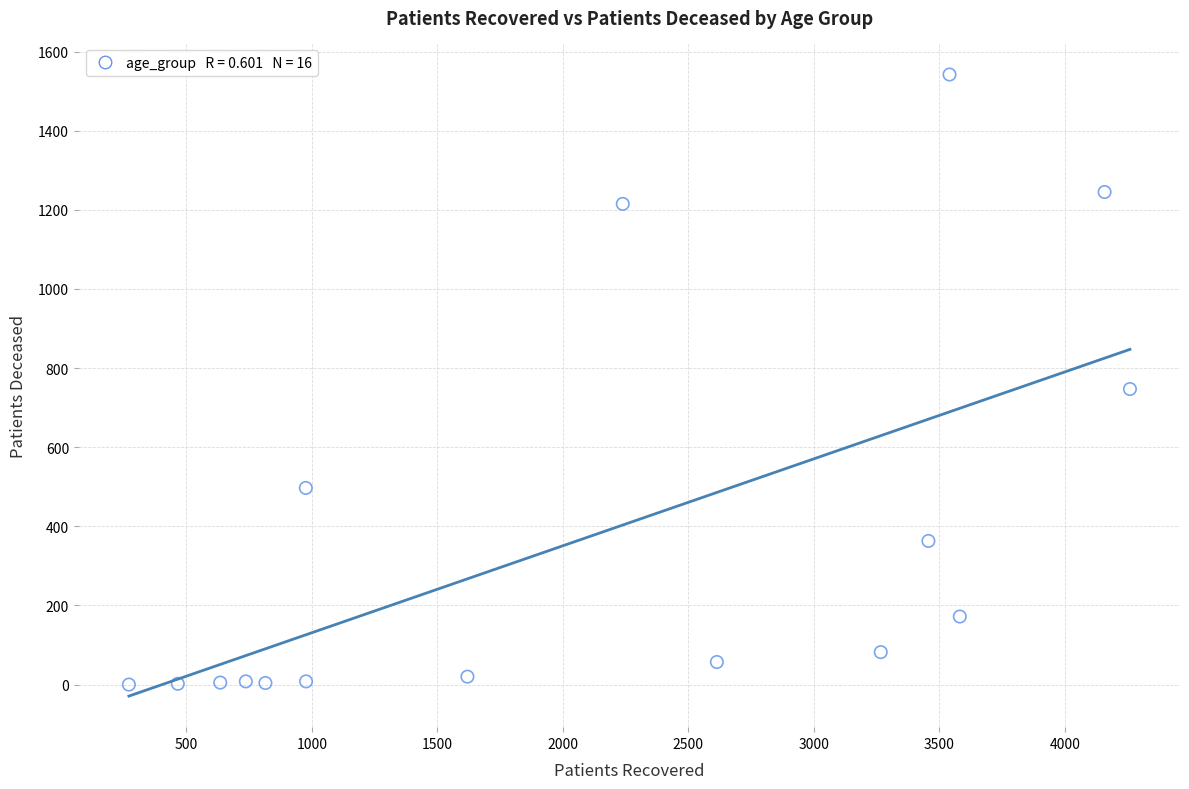

What is the range of Y values (max minus min)?

1542